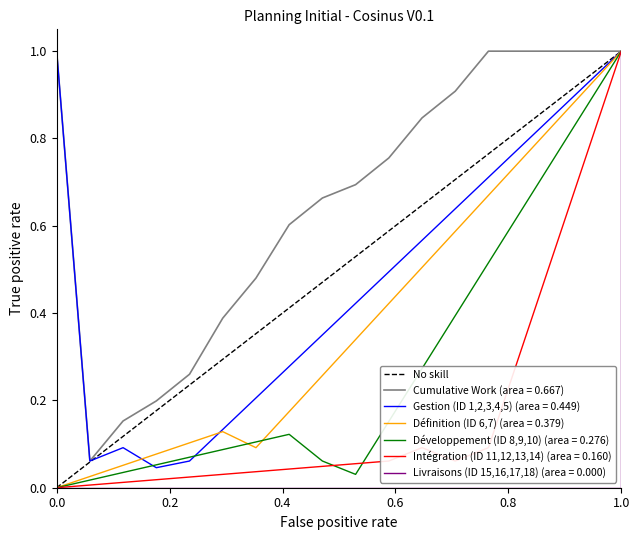

What is the difference between the maximum and minimum values?

1